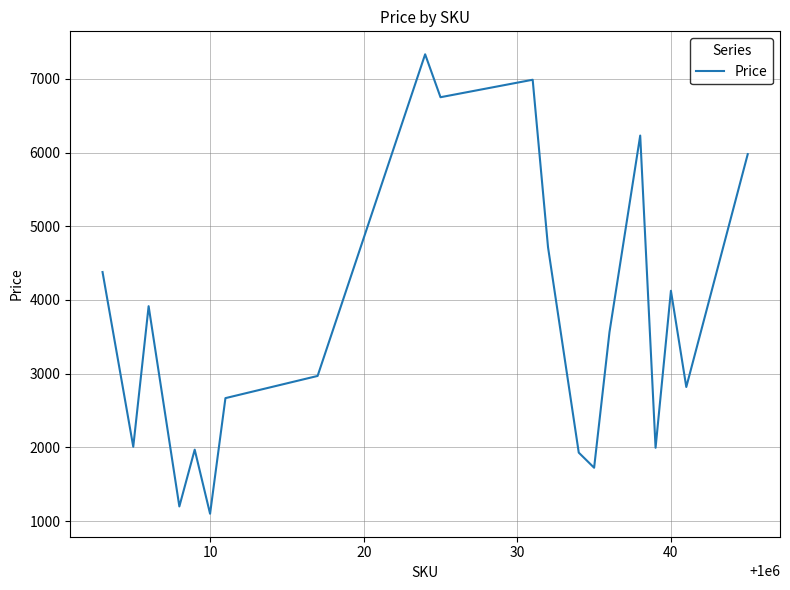

How many categories are shown in the chart?

20